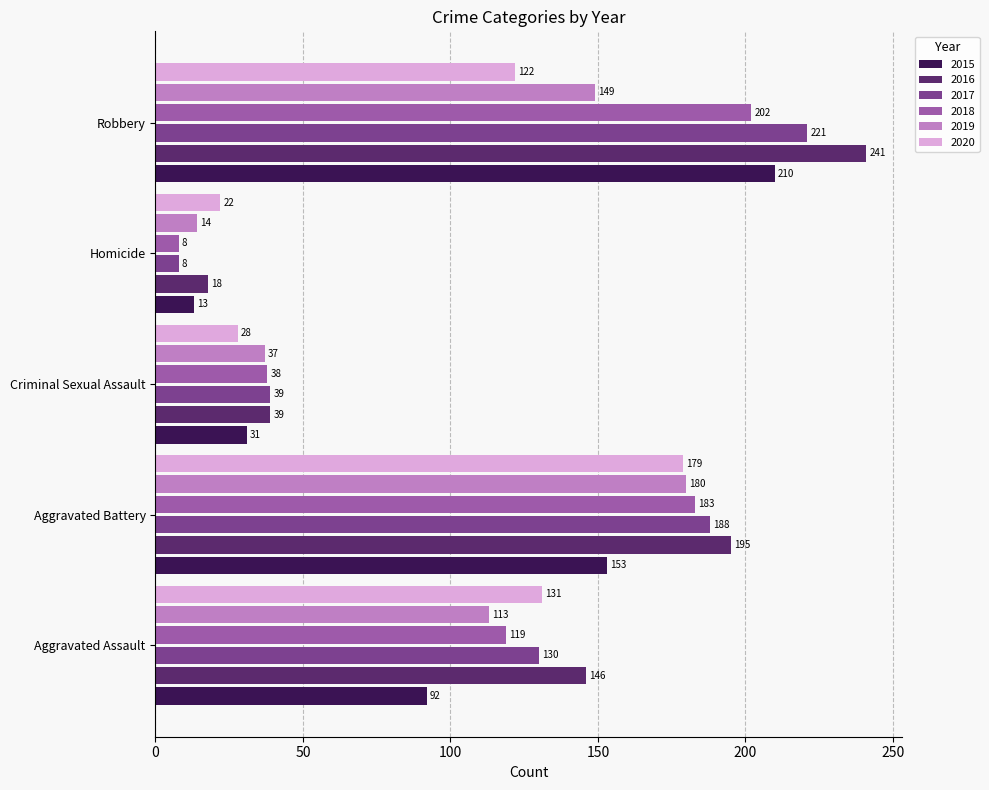

Is the value of 2017 at Robbery greater than the value of 2015 at Homicide?

Yes